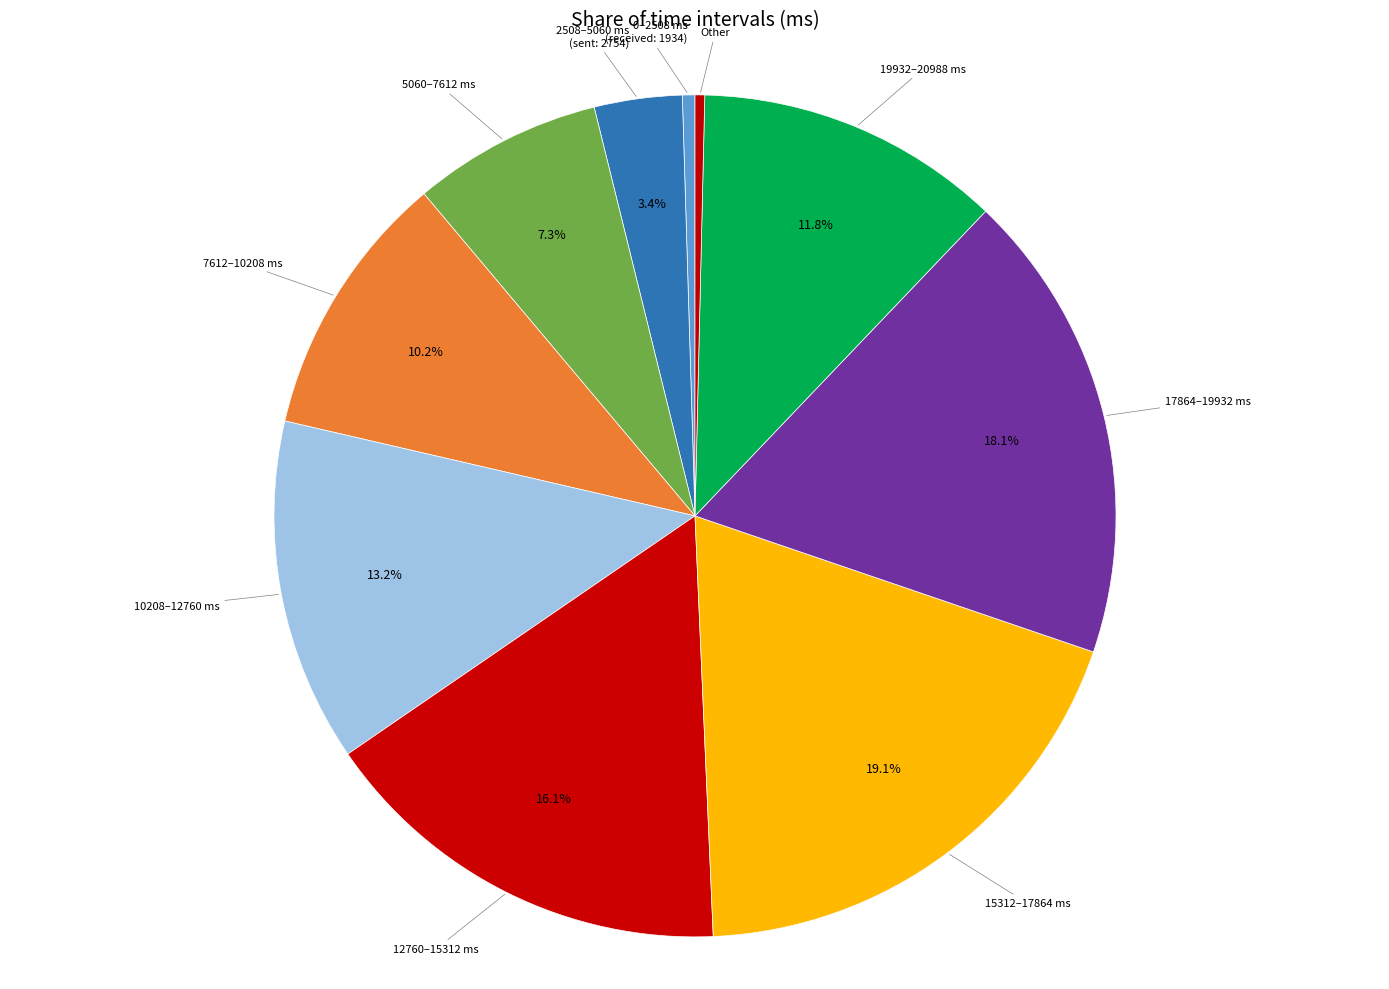

Between 7612–10208 ms and 2508–5060 ms (sent: 2754), which is larger?

7612–10208 ms